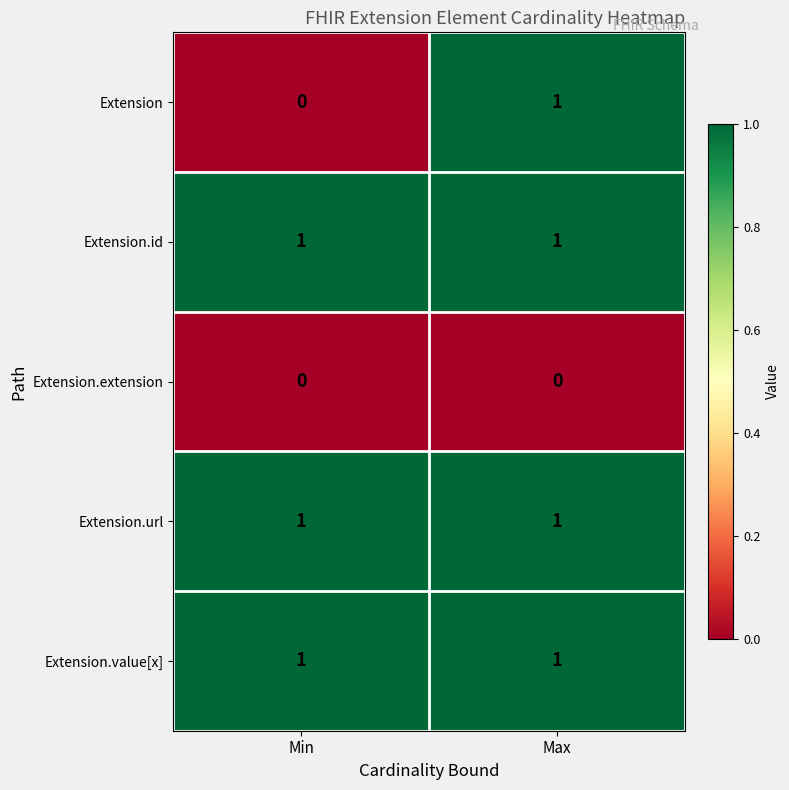

What is the spread (max minus min) of values at Min?

1